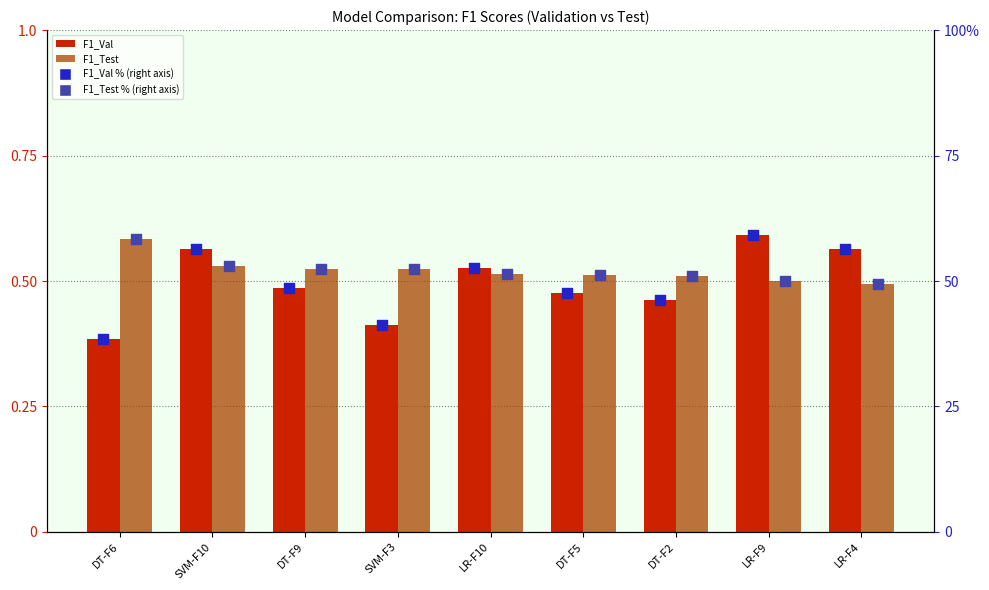

Which series has the largest total across all categories?

F1_Test %